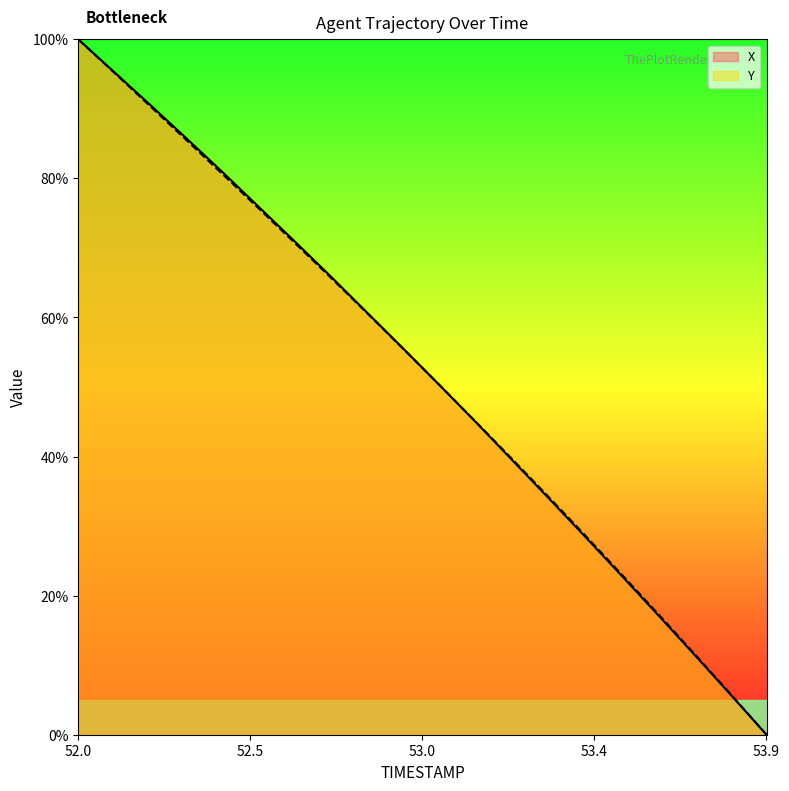

How many positive values does the X series have?

19